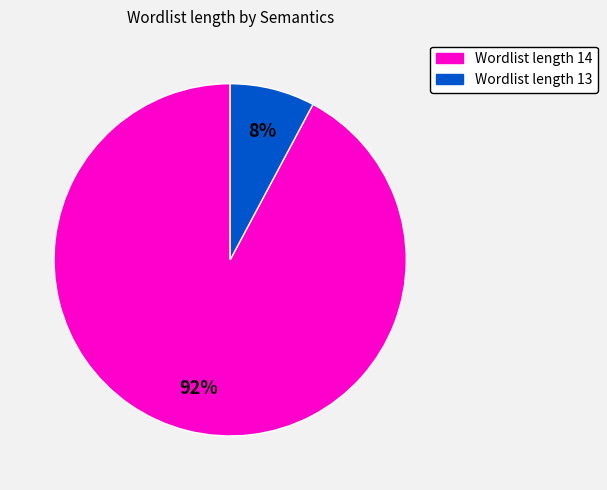

Does any single category account for the majority?

Yes